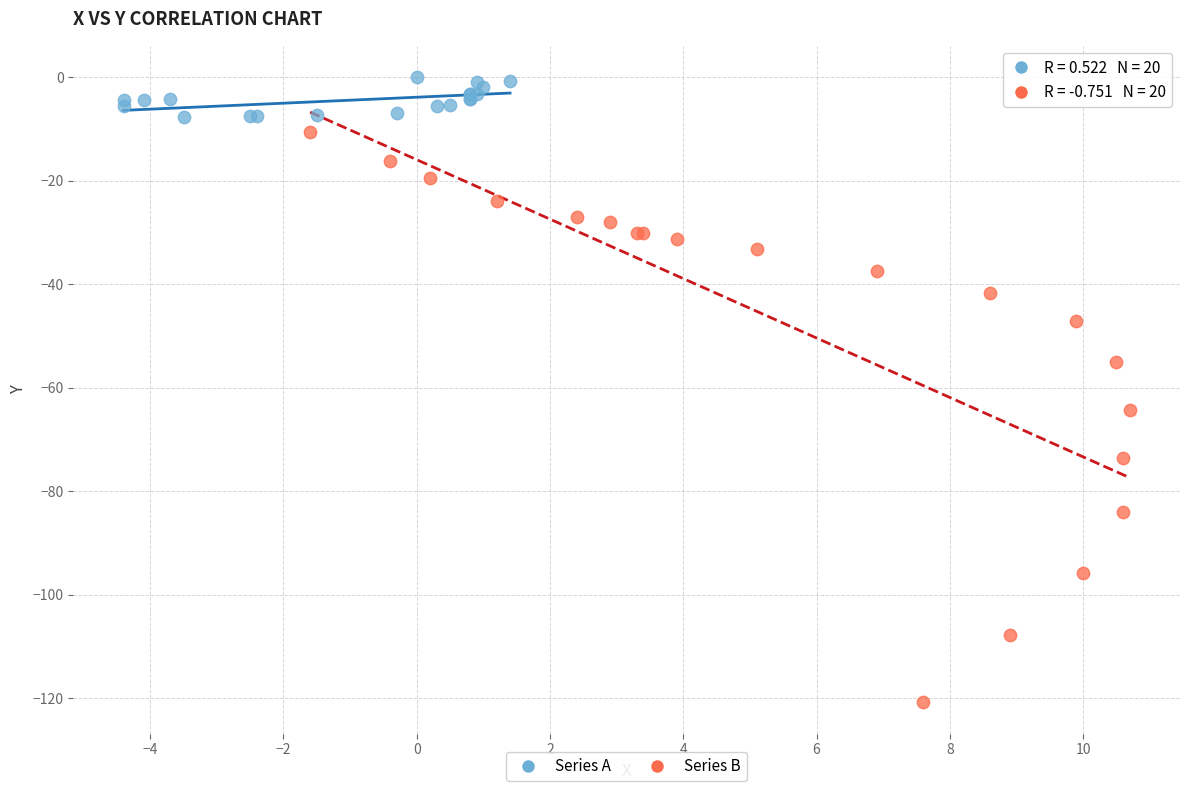

Which series reaches the minimum Y coordinate?

Series B